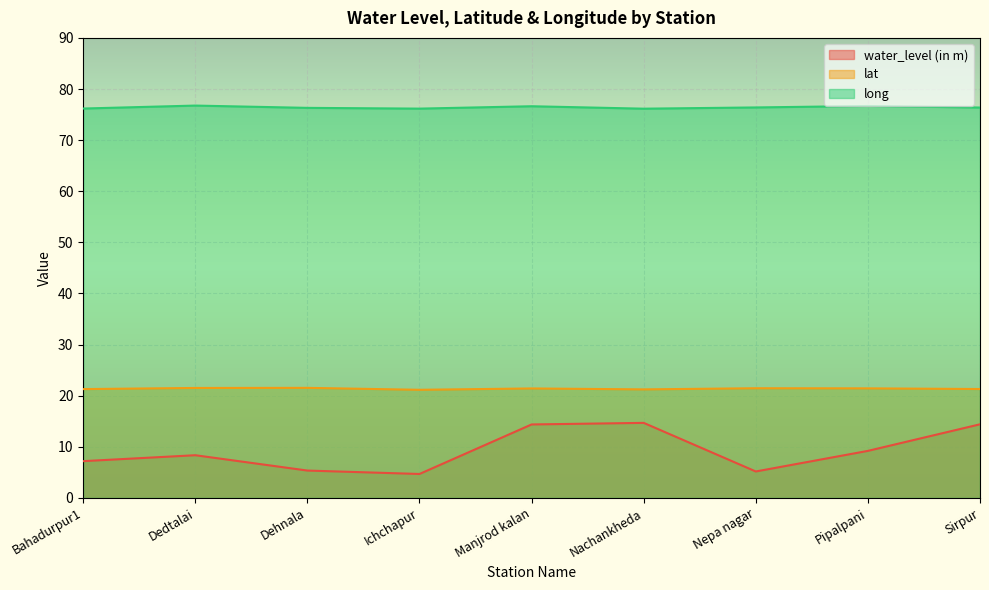

What position from the left is Bahadurpur1?

1